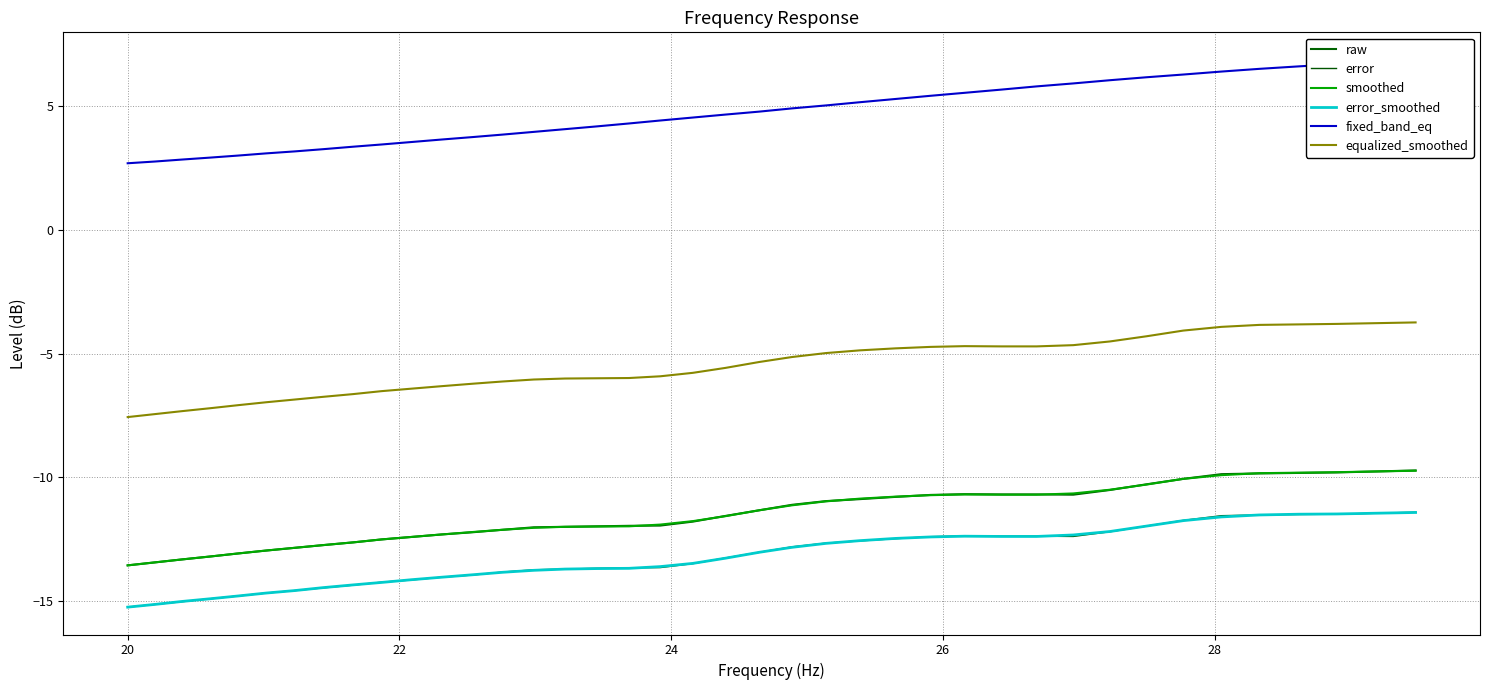

How many lines are shown in the chart?

6